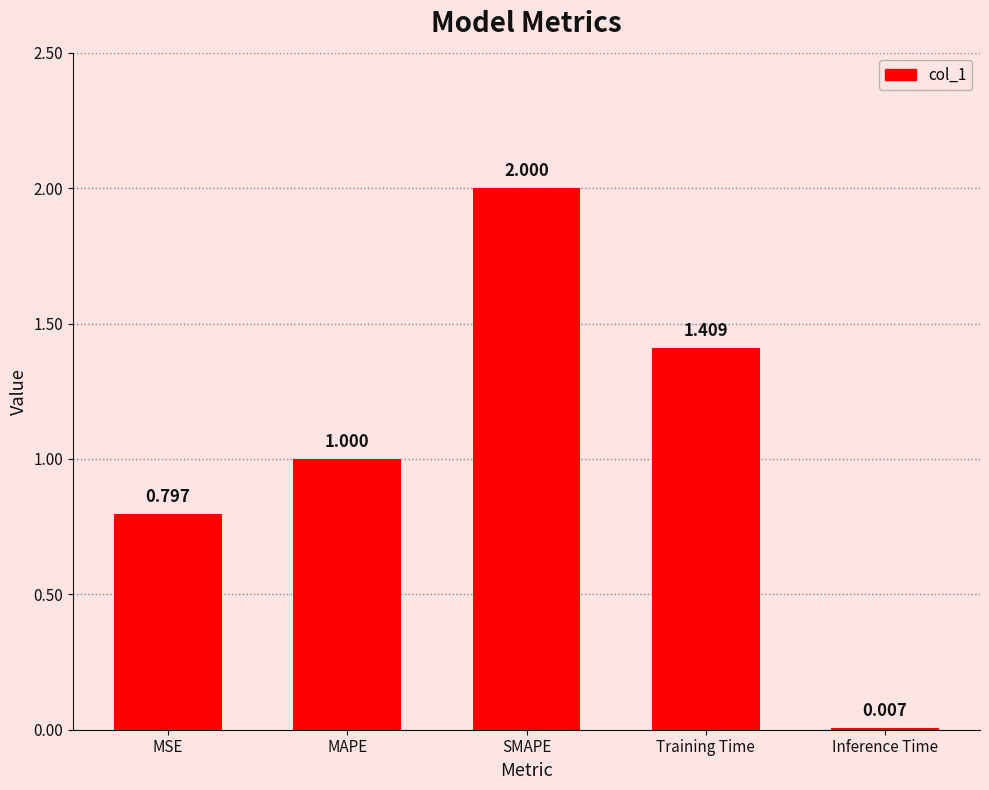

Between Training Time and MSE, which is larger?

Training Time